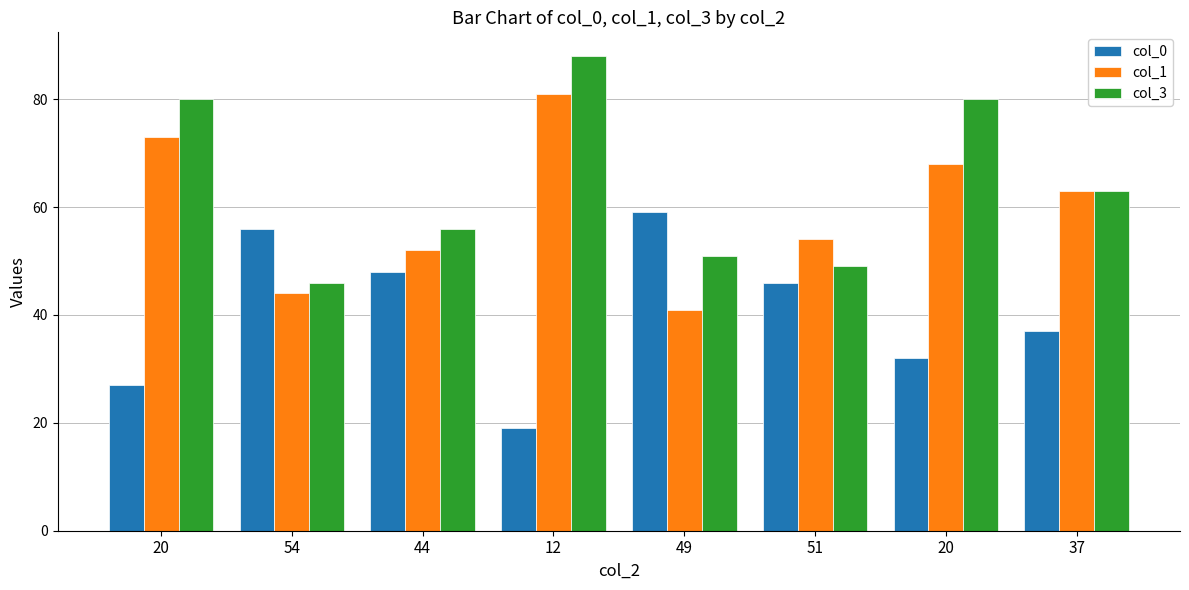

What are all the series names shown in the legend?

col_0, col_1, col_3